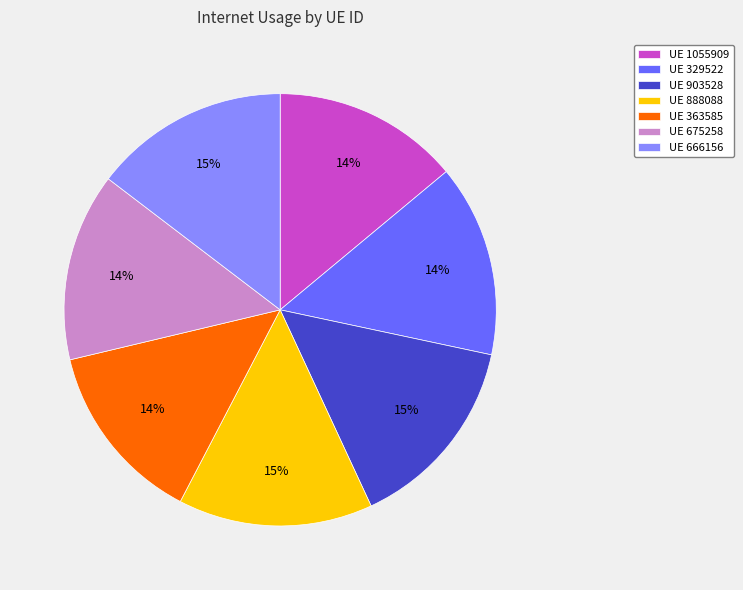

How many segments does this pie chart have?

7